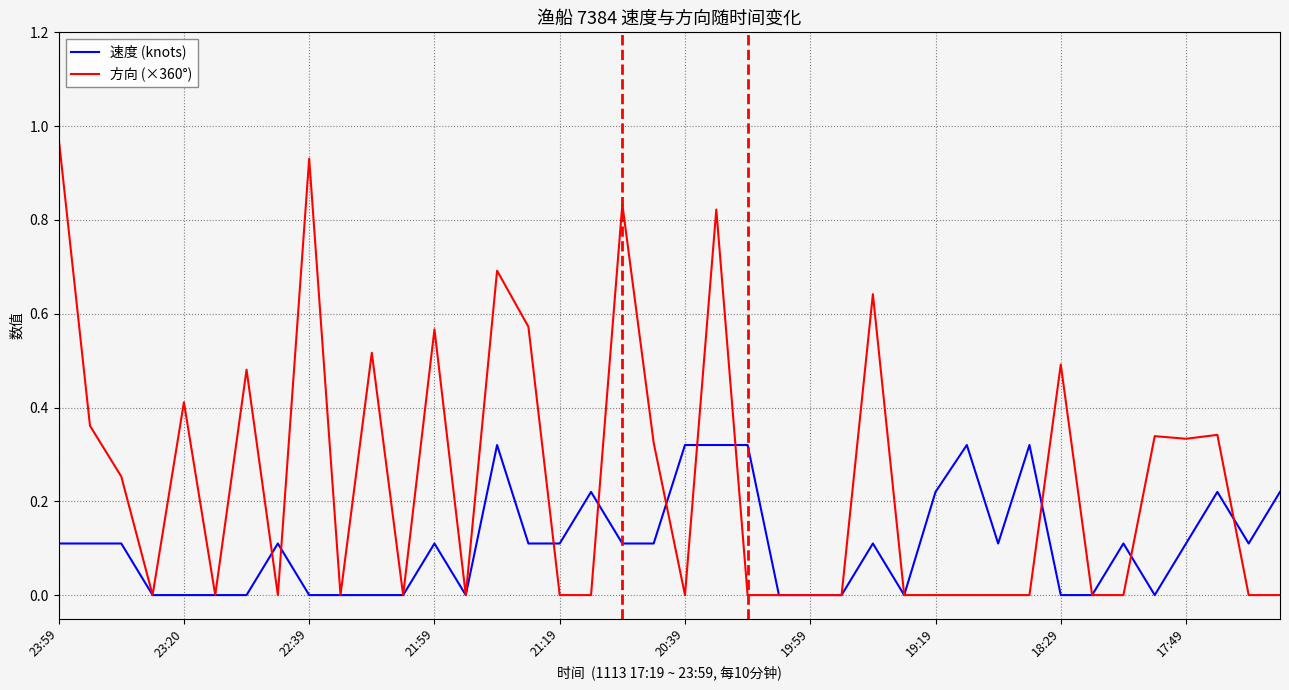

After their last crossing, which series has the higher values: 速度 (knots) or 方向 (×360°)?

速度 (knots)